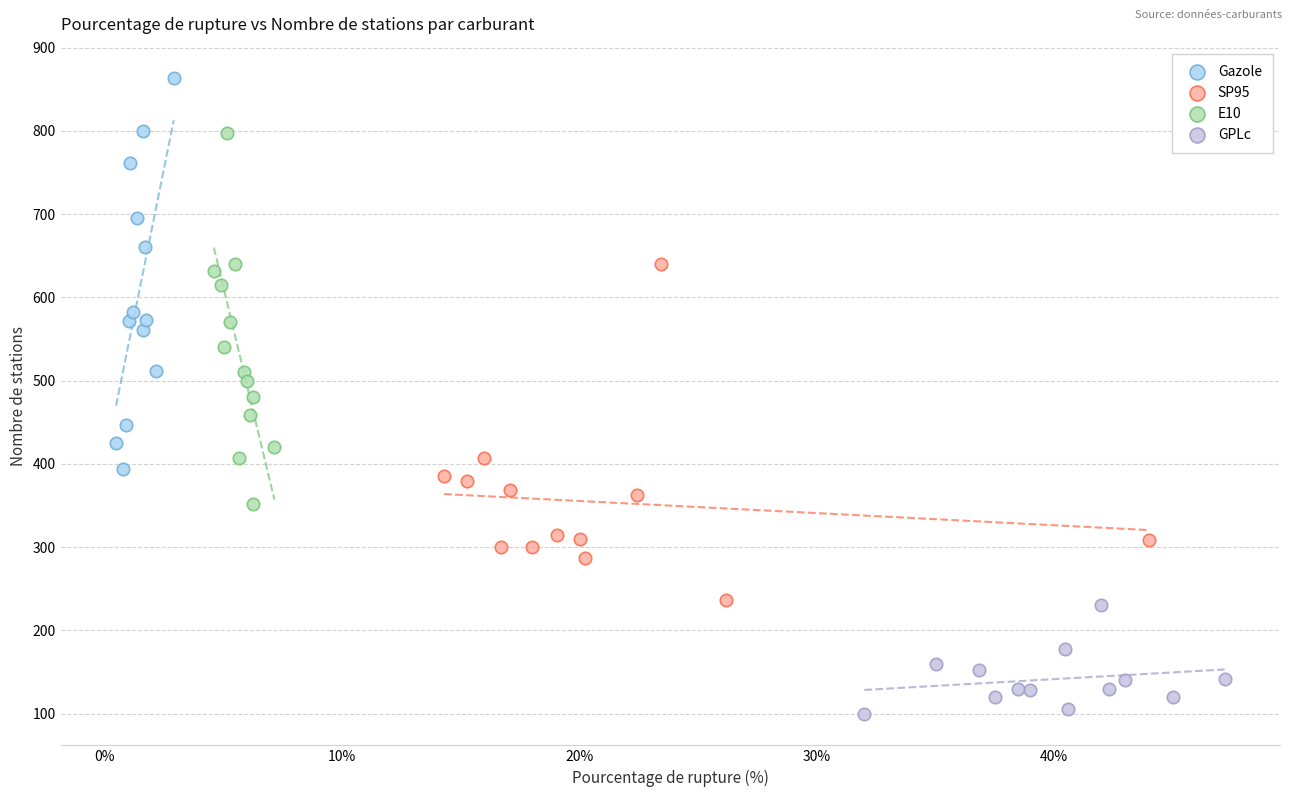

Which series contains the lowest Y value?

GPLc